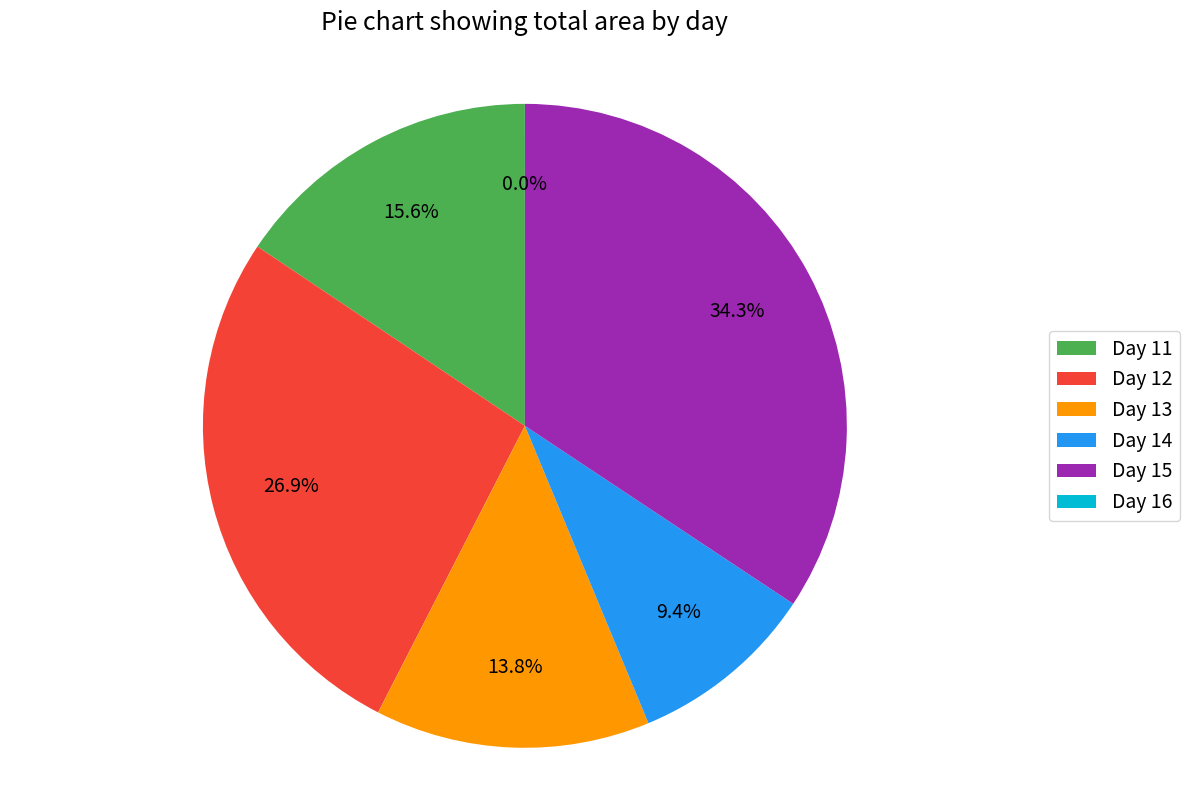

Approximately how many times larger is the value at Day 11 compared to Day 13?

1.1